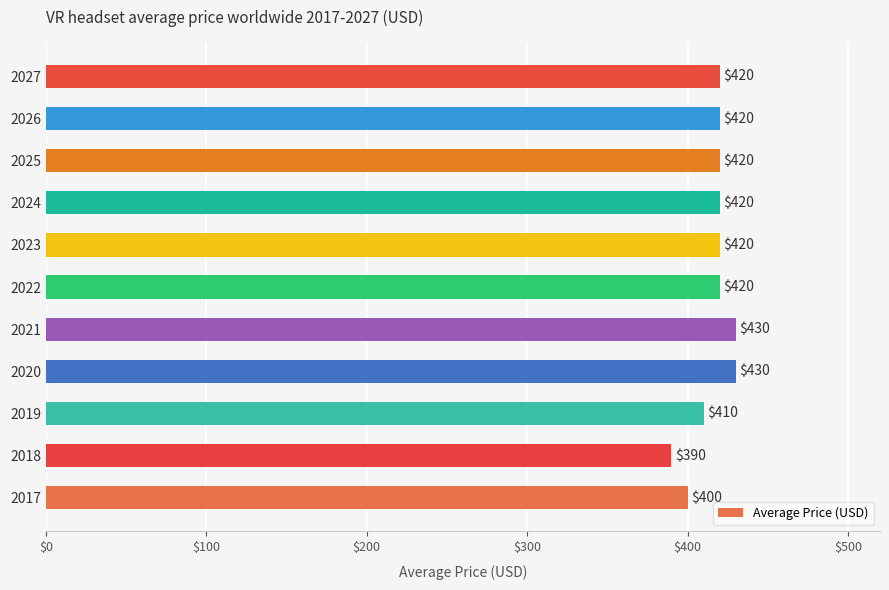

What is the ratio of the value at 2023 to the value at 2022?

1.0